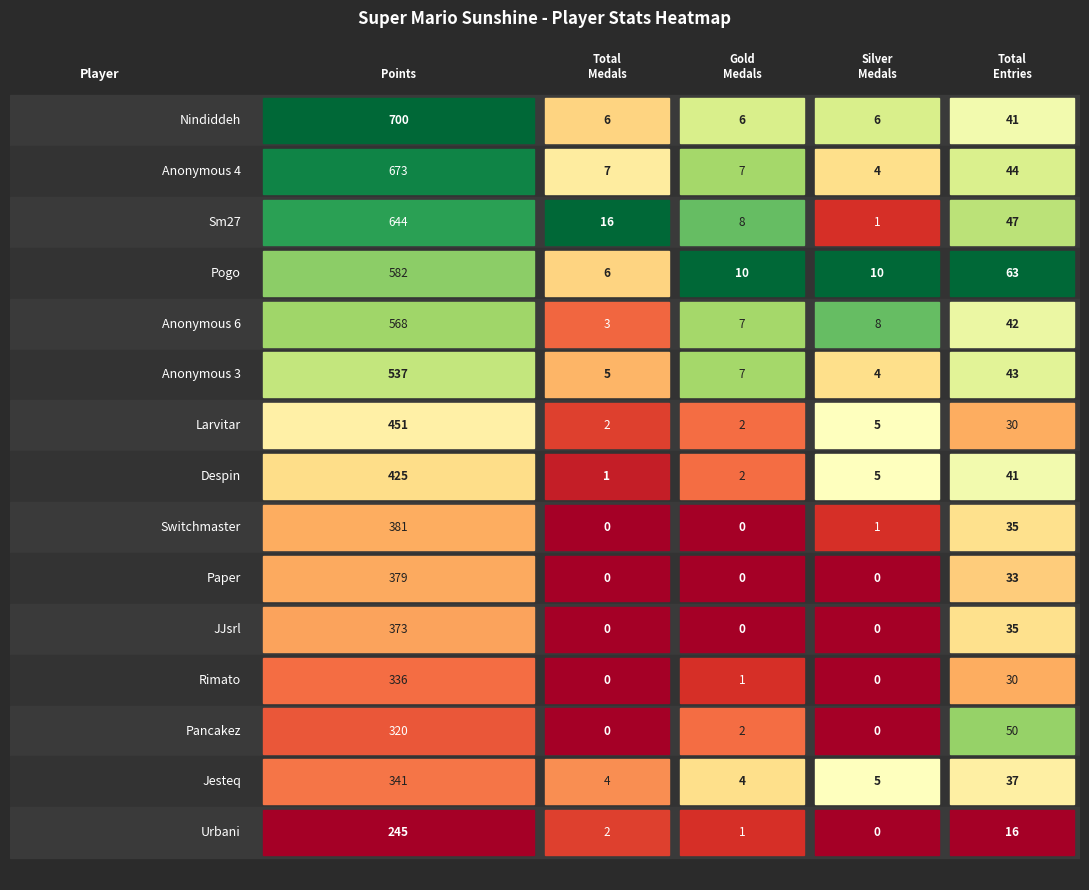

What is the difference between the second highest and minimum values in the Despin series?

40